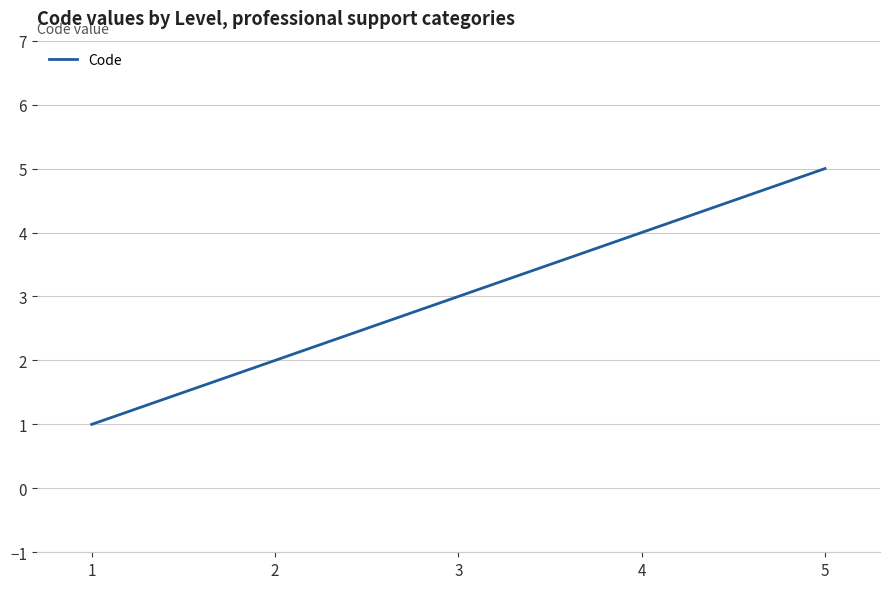

Rank the categories by value from highest to lowest.

5, 4, 3, 2, 1